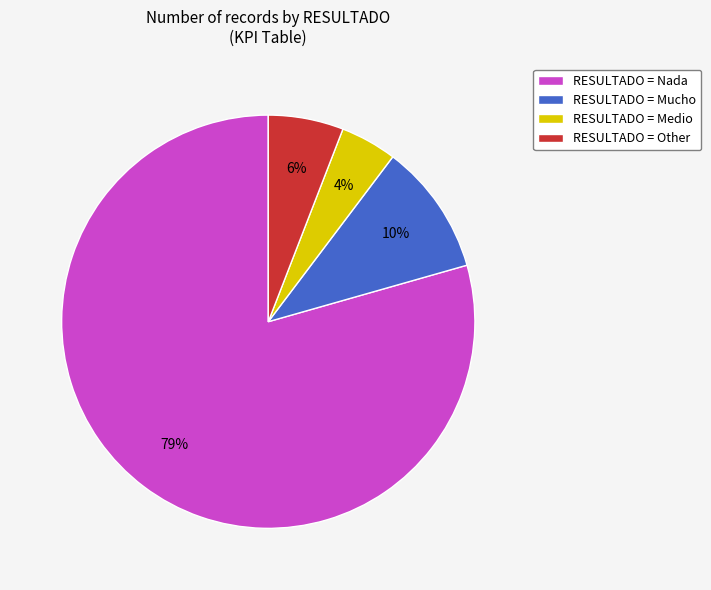

Rank the categories by value from highest to lowest.

RESULTADO = Nada, RESULTADO = Mucho, RESULTADO = Other, RESULTADO = Medio